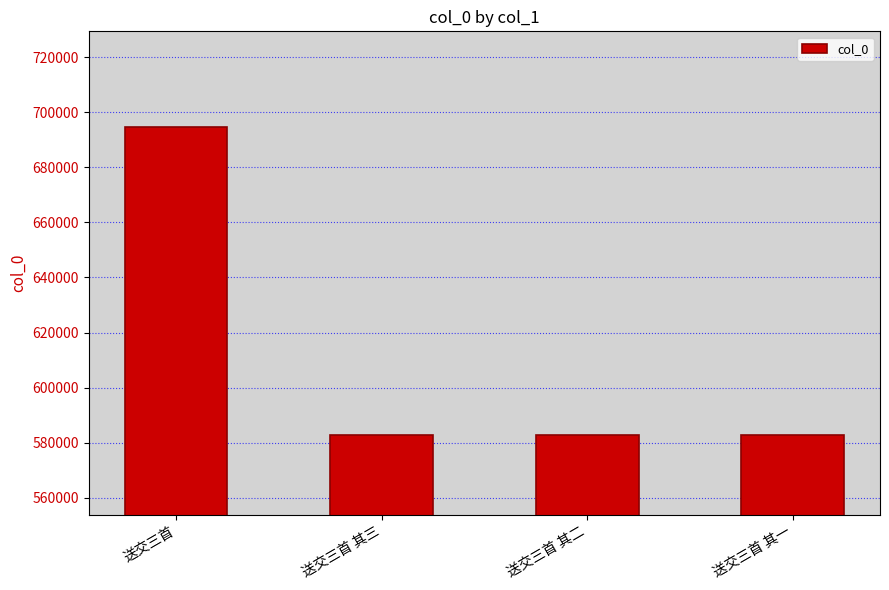

What is the label of the 1st bar from the right?

送交三首 其一